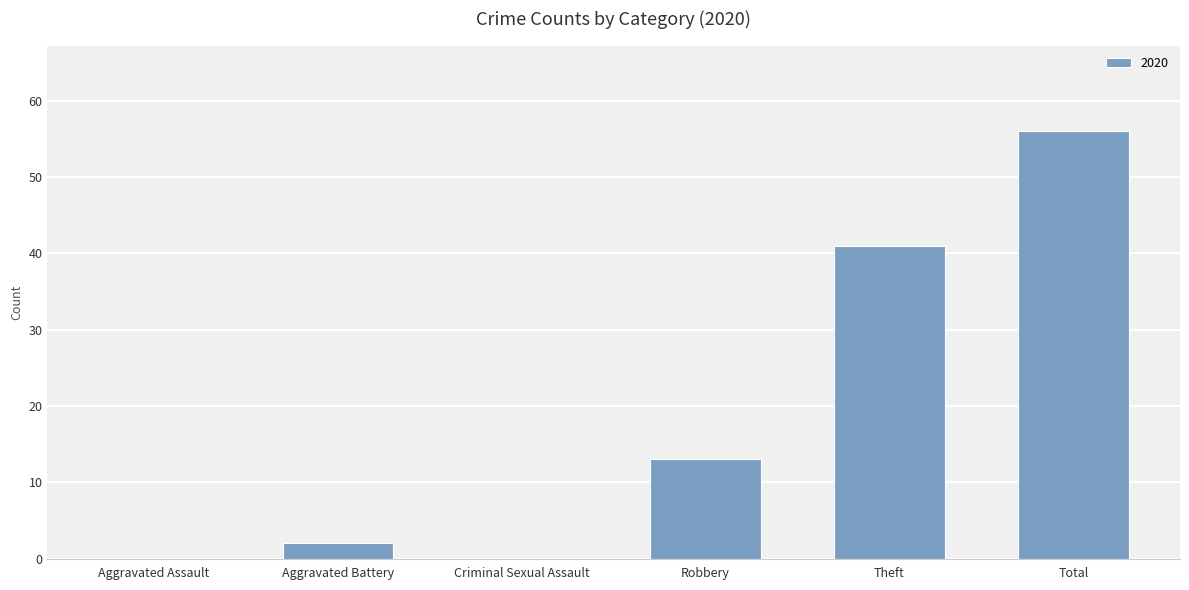

Which label corresponds to the largest value in the chart?

Total